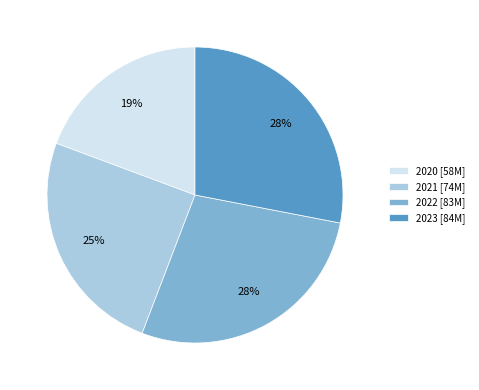

To the nearest percent, what percentage of the pie is 2022 [83M]?

28%